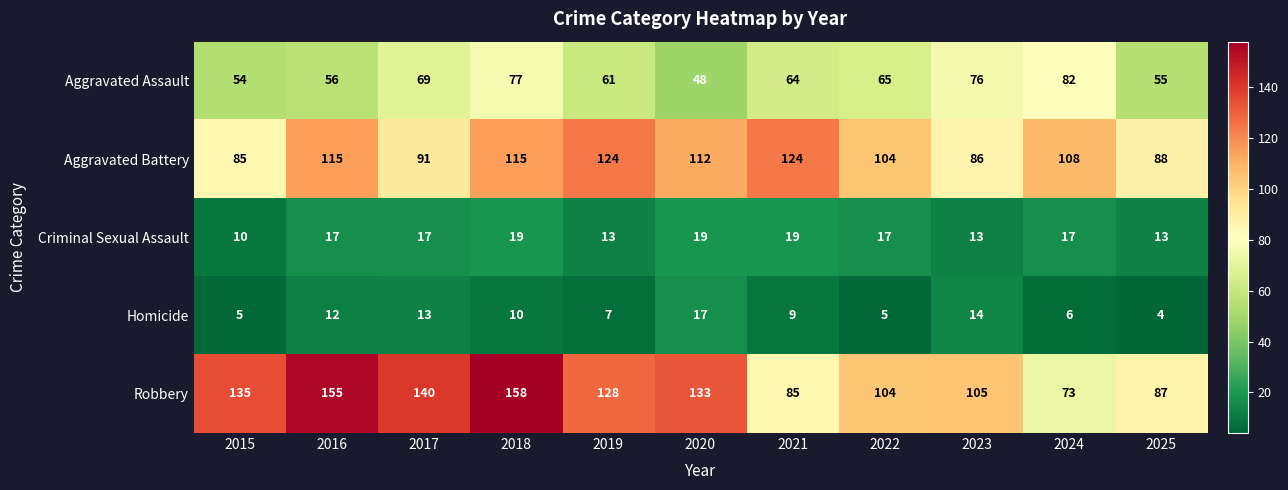

What value does the Aggravated Assault series have at 2025, to the nearest 10?

60